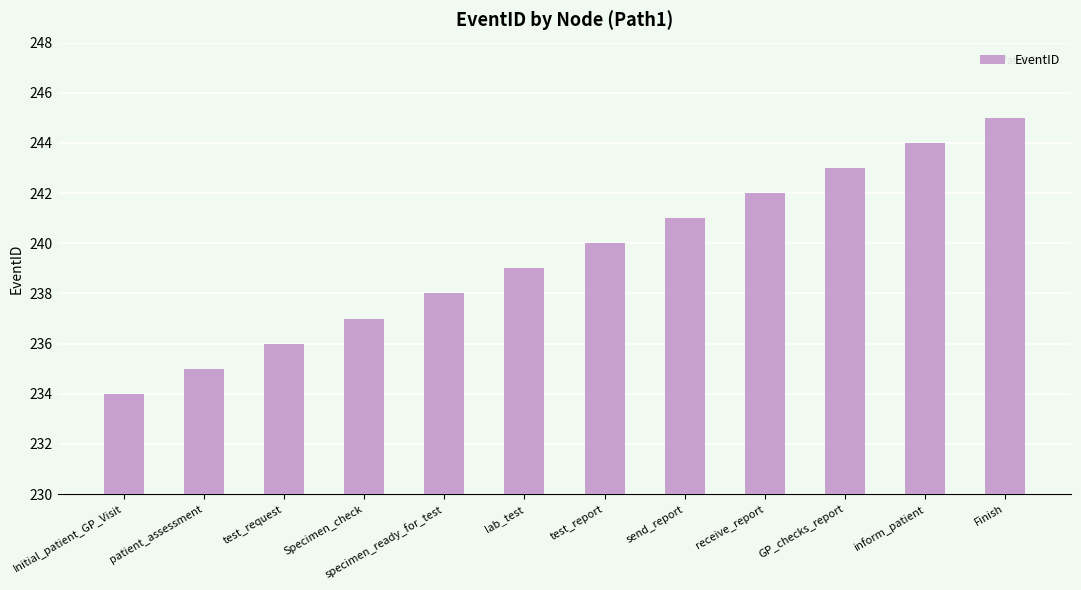

Rank the categories by value from highest to lowest.

Finish, inform_patient, GP_checks_report, receive_report, send_report, test_report, lab_test, specimen_ready_for_test, Specimen_check, test_request, patient_assessment, Initial_patient_GP_Visit